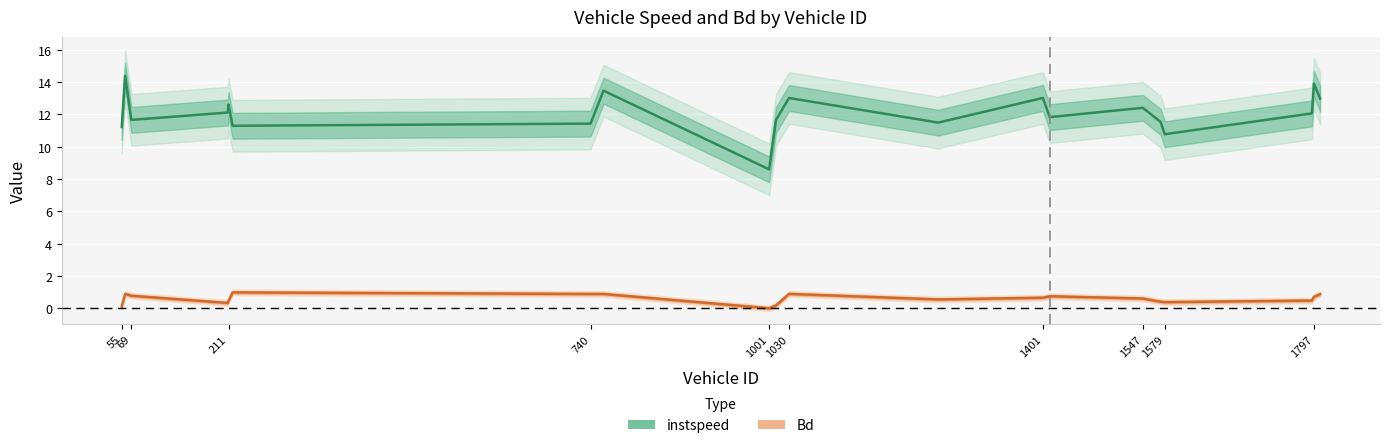

In instspeed, how many points are lower than both neighbors (excluding endpoints)?

6